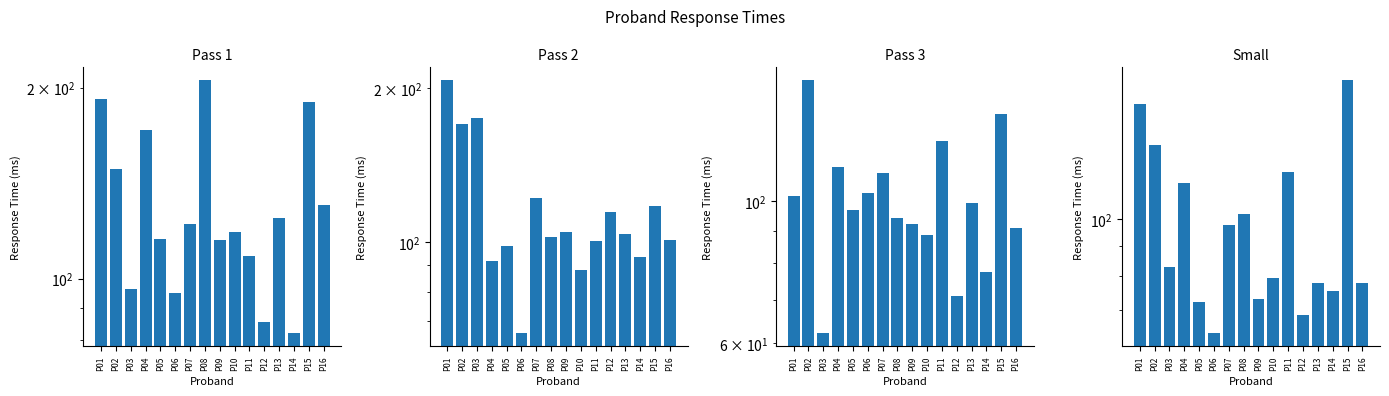

What are all the series names shown in the legend?

Pass 1, Pass 2, Pass 3, Small